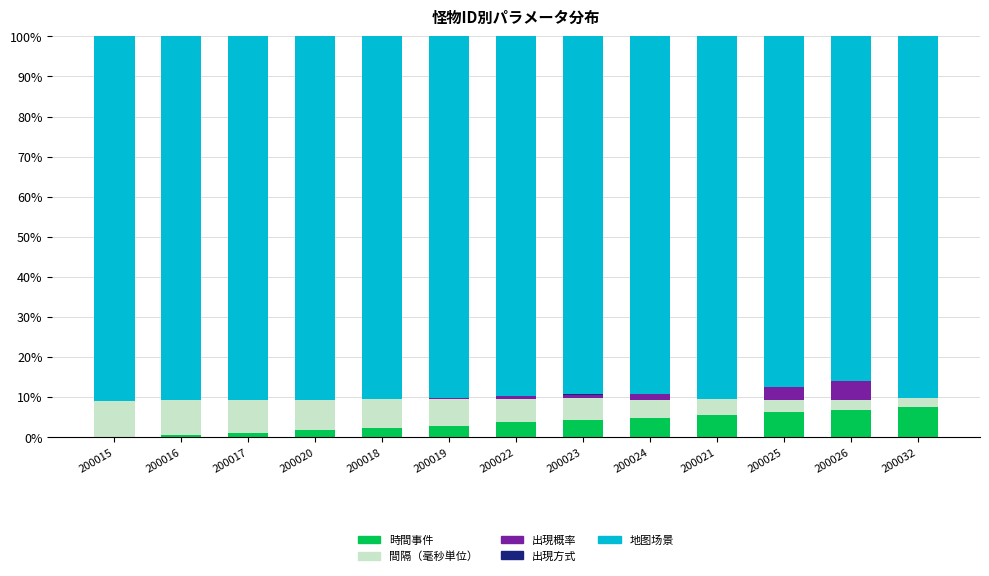

What is the maximum value for 時間事件?

7.6